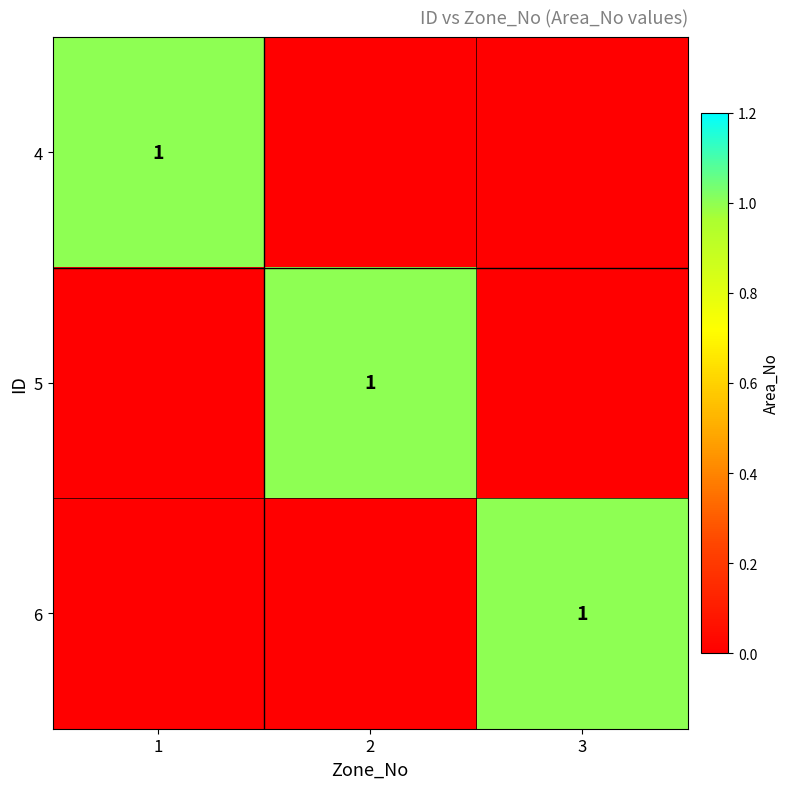

The value of 4 at 1 is 2. True or false?

False